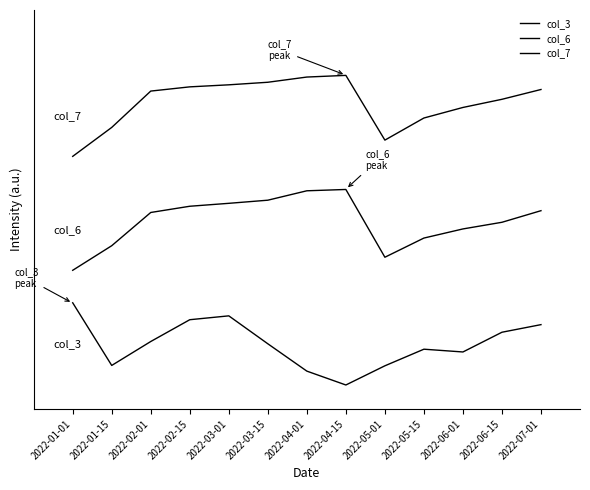

What position from the right is 2022-05-01?

5